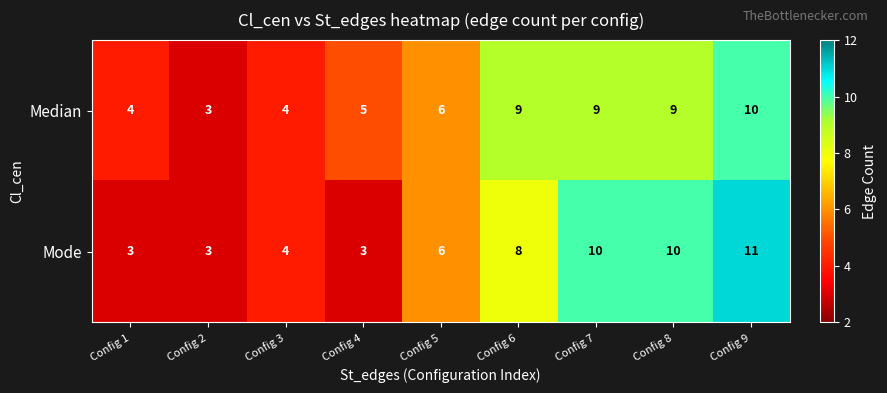

What value does the Median series have at Config 2?

3